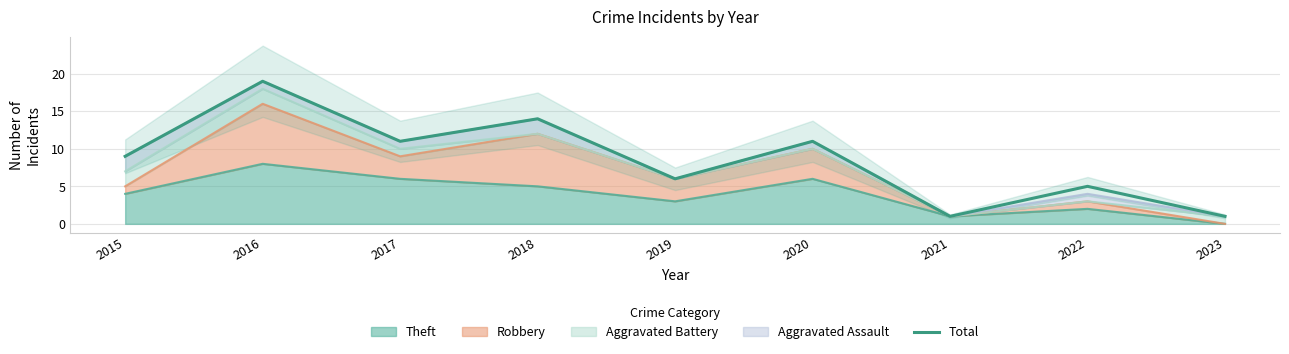

Reading left to right, what are all the values shown in this chart?

9	19	11	14	6	11	1	5	1